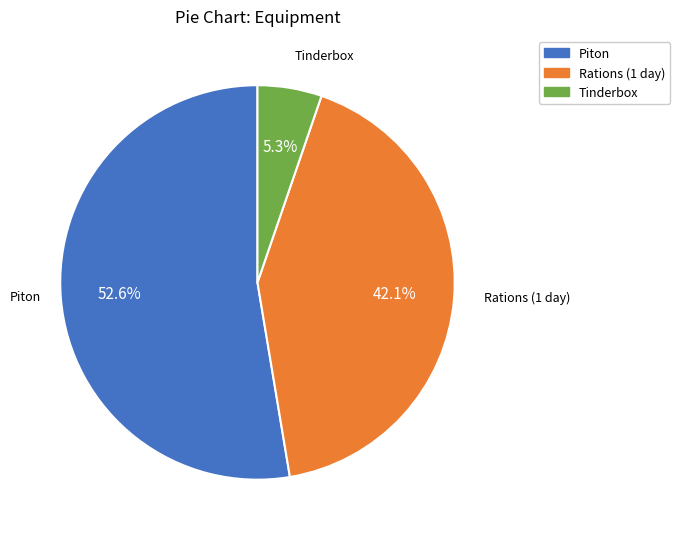

To the nearest percent, what is the difference between the Tinderbox and Piton slice percentages?

47%